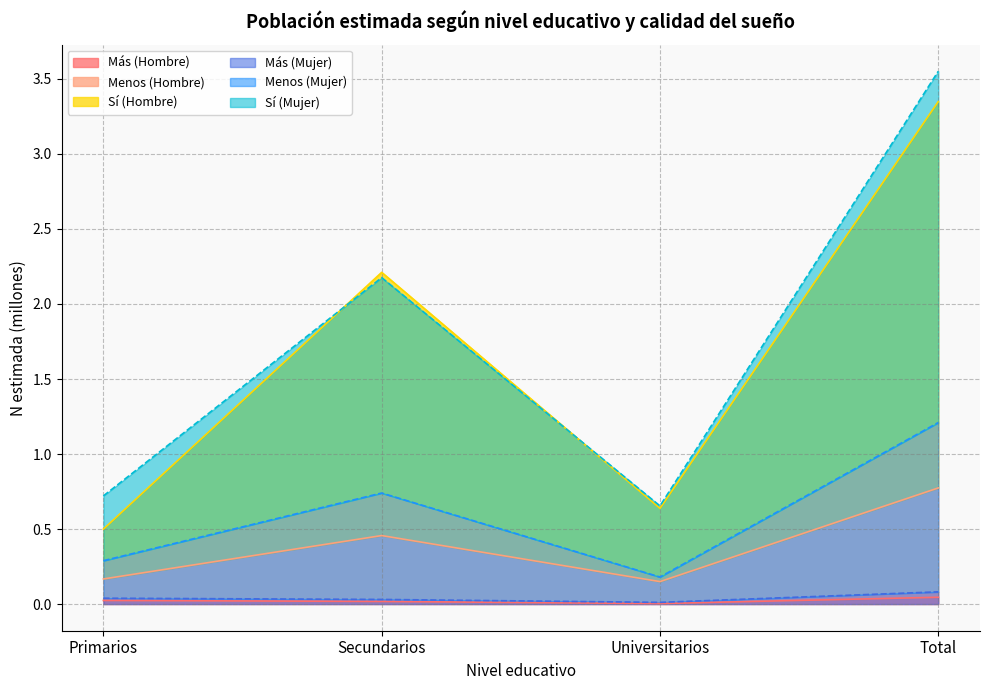

What are all the series names shown in the legend?

Más (Hombre), Menos (Hombre), Sí (Hombre), Más (Mujer), Menos (Mujer), Sí (Mujer)